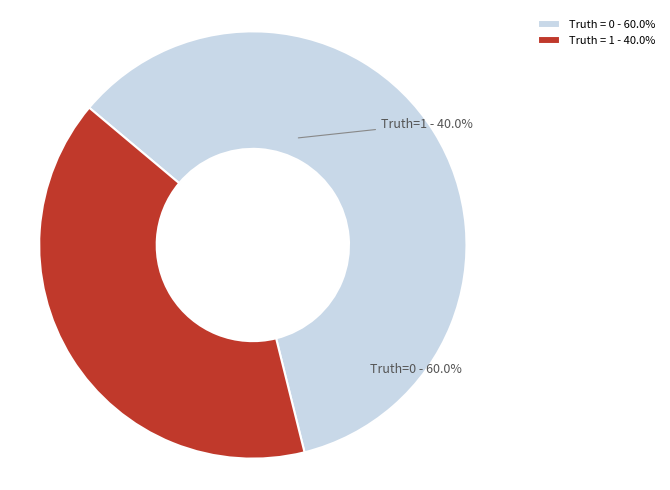

To the nearest percent, what portion does 0 represent?

60%